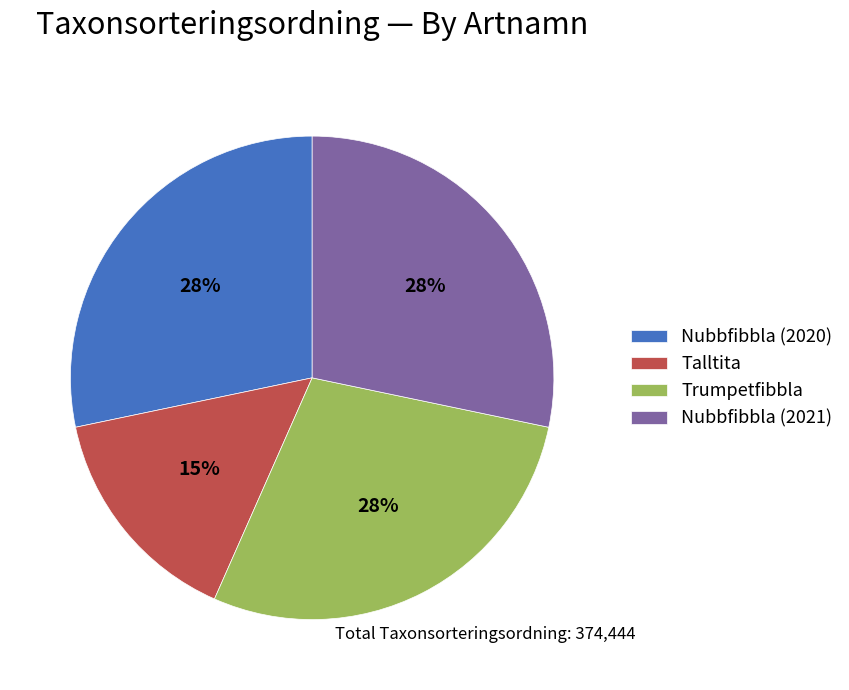

Which slice is the smallest?

Talltita